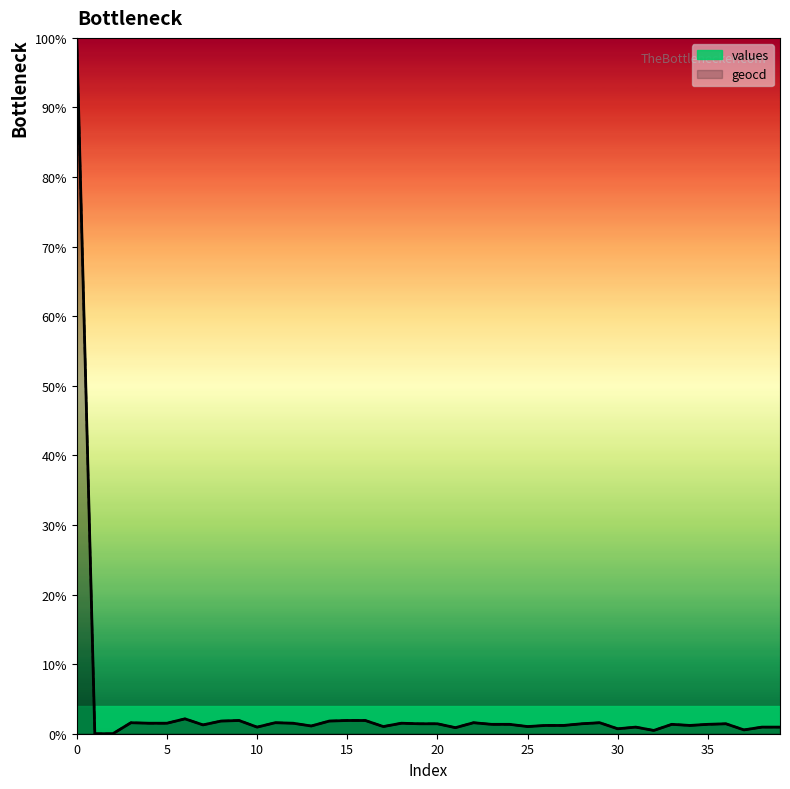

What is the maximum value shown in the chart?

100.0